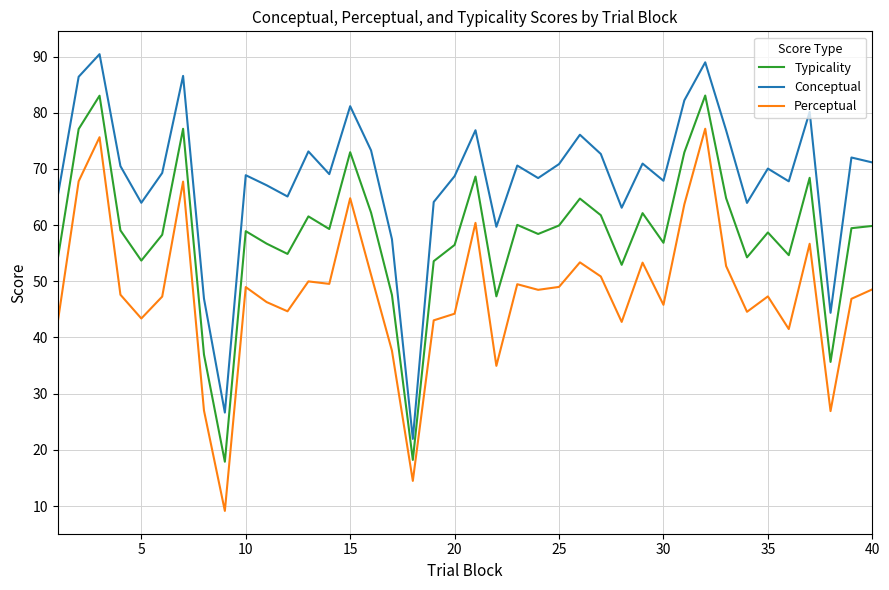

What is the minimum value shown in the chart?

9.1